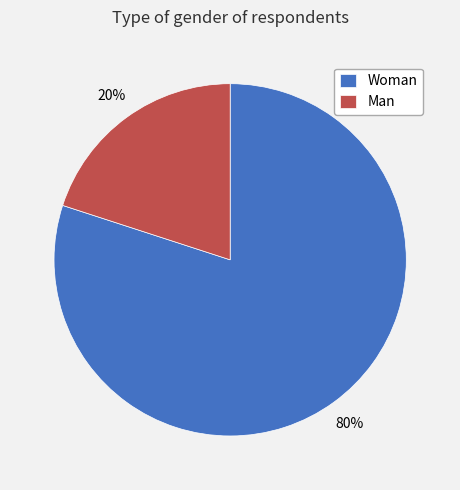

Is there any slice that represents more than half of the pie?

Yes